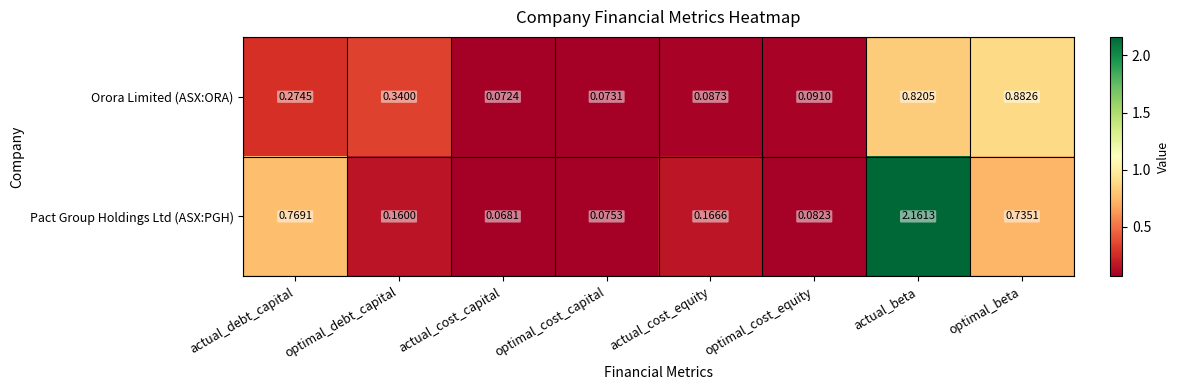

Where is Pact Group Holdings Ltd (ASX:PGH) nearest to the value 1?

actual_debt_capital